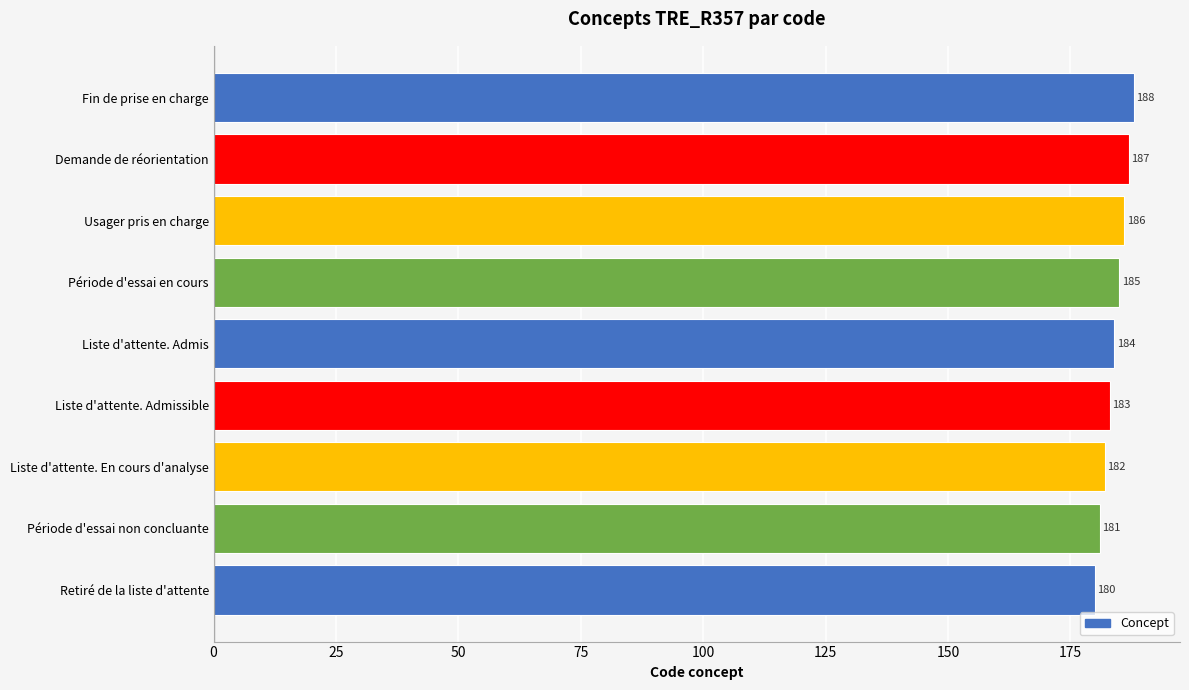

Is it true that the value at Liste d'attente. Admissible is 279?

False